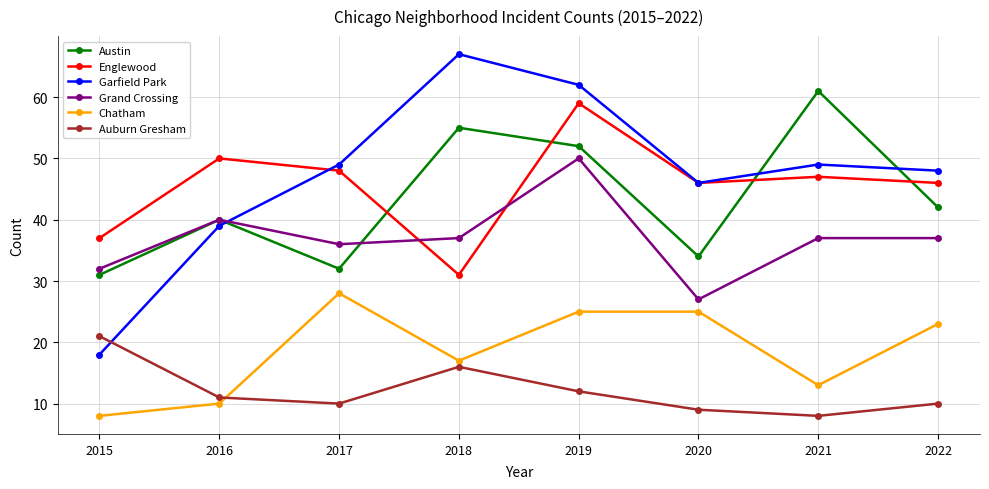

Reading left to right, transcribe all the data shown in this chart.

Austin: 2015=31	2016=40	2017=32	2018=55	2019=52	2020=34	2021=61	2022=42
Englewood: 2015=37	2016=50	2017=48	2018=31	2019=59	2020=46	2021=47	2022=46
Garfield Park: 2015=18	2016=39	2017=49	2018=67	2019=62	2020=46	2021=49	2022=48
Grand Crossing: 2015=32	2016=40	2017=36	2018=37	2019=50	2020=27	2021=37	2022=37
Chatham: 2015=8	2016=10	2017=28	2018=17	2019=25	2020=25	2021=13	2022=23
Auburn Gresham: 2015=21	2016=11	2017=10	2018=16	2019=12	2020=9	2021=8	2022=10